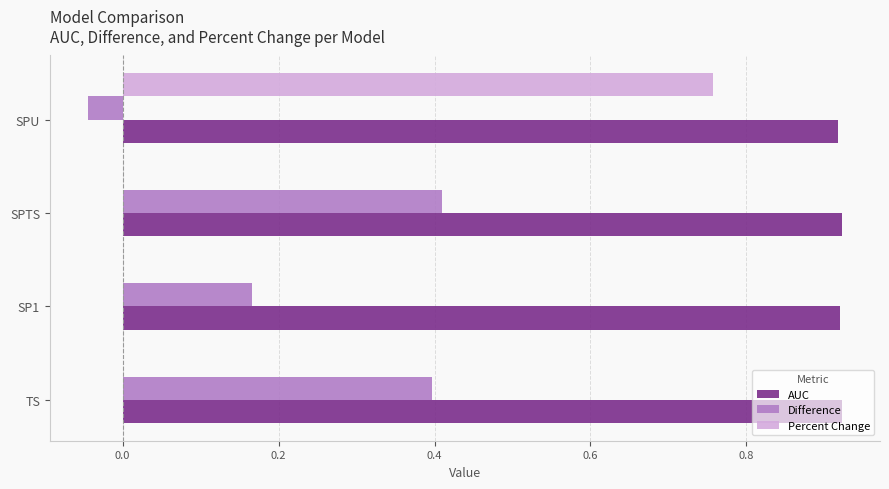

Which series has the largest total across all categories?

AUC